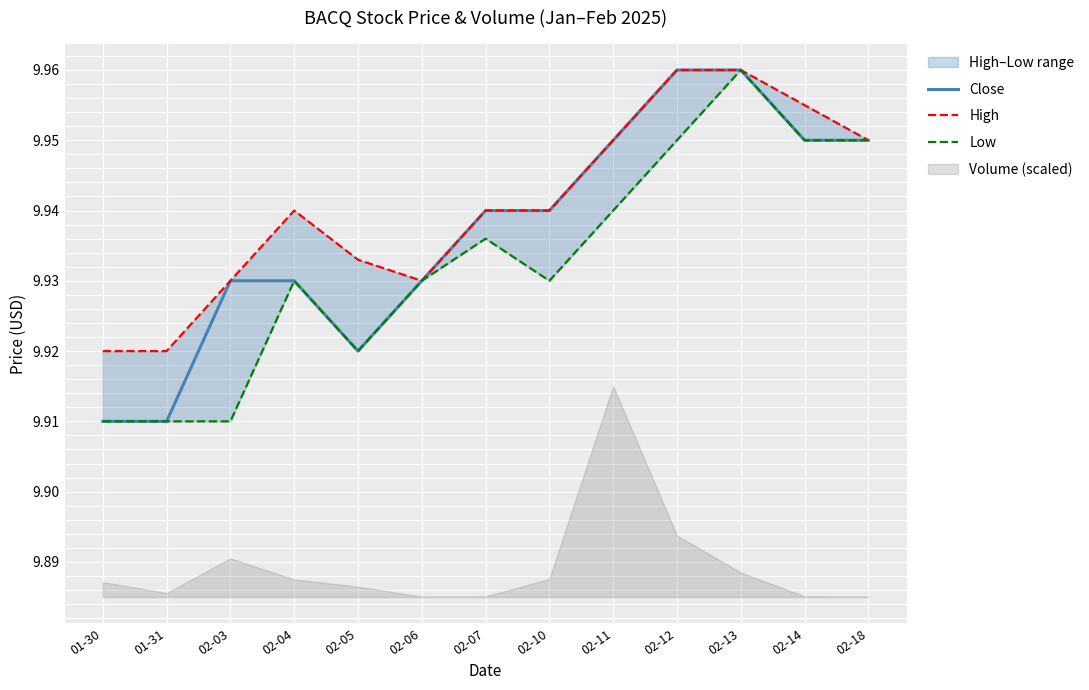

What is the average value of the Close series?

9.9